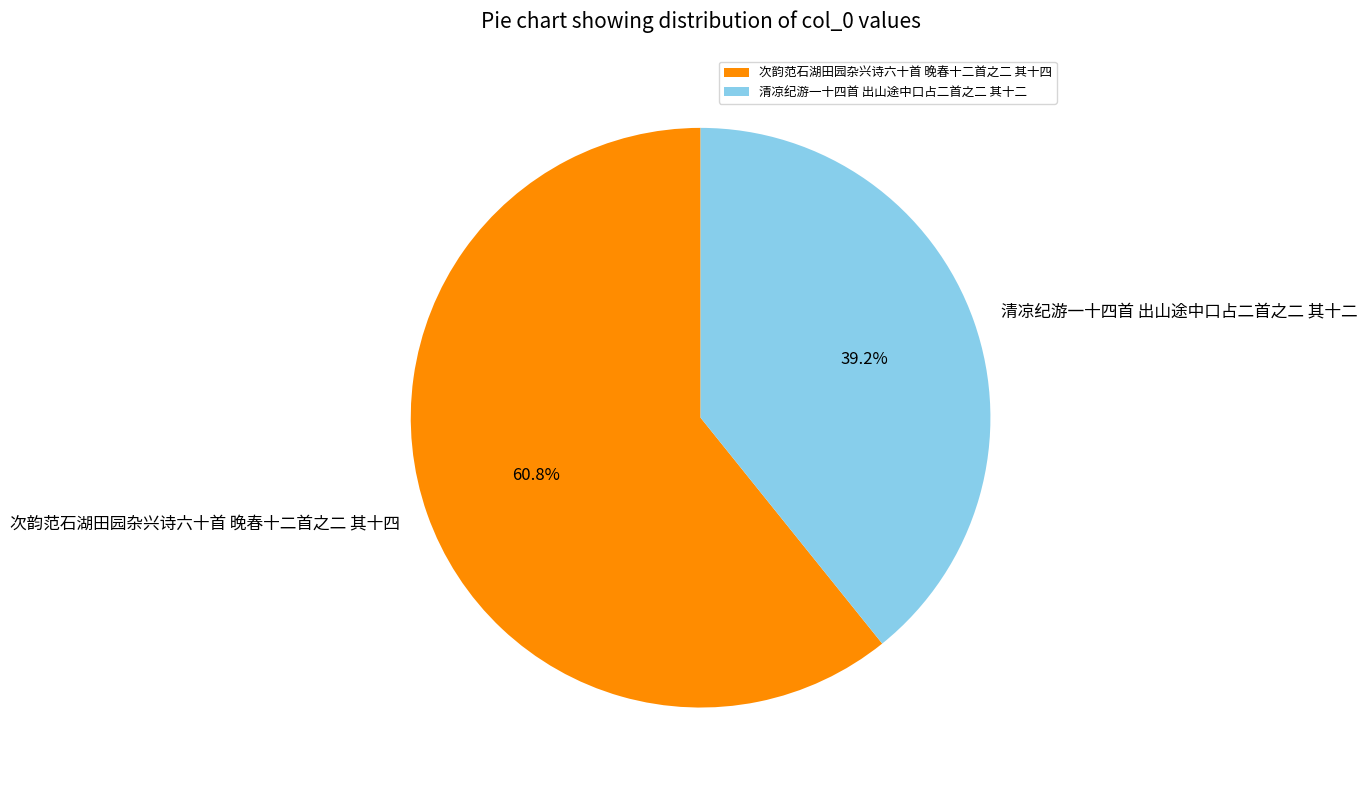

What is the ratio of the value at 清凉纪游一十四首 出山途中口占二首之二 其十二 to the value at 次韵范石湖田园杂兴诗六十首 晚春十二首之二 其十四?

0.6